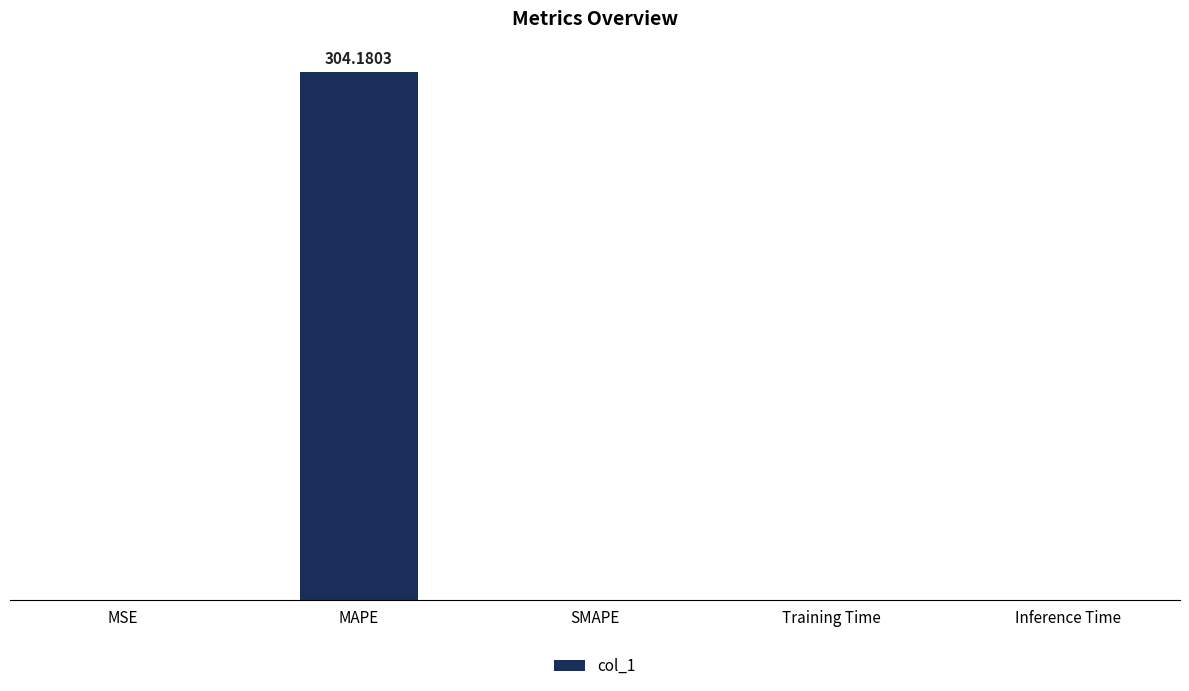

What is the change in value from MAPE to Training Time?

-304.2